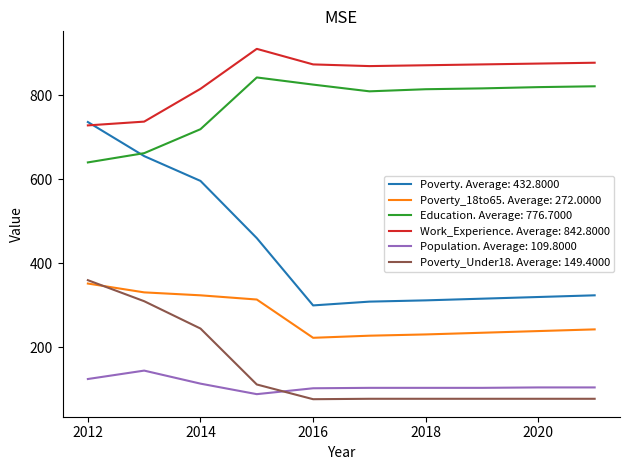

True or false: Poverty_Under18. Average: 149.4000 and Work_Experience. Average: 842.8000 intersect in this chart.

False